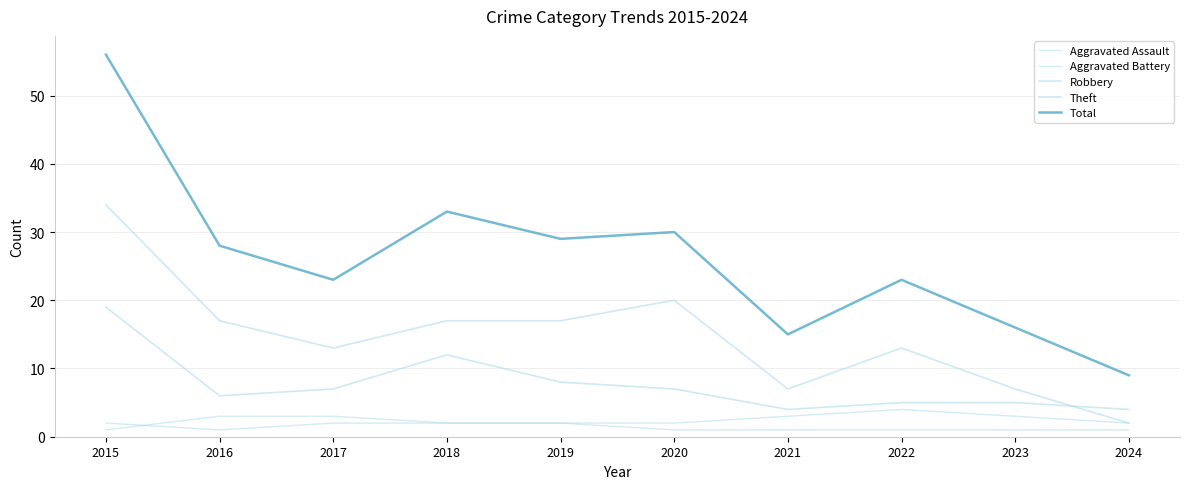

Which category has the highest value across all series?

2015